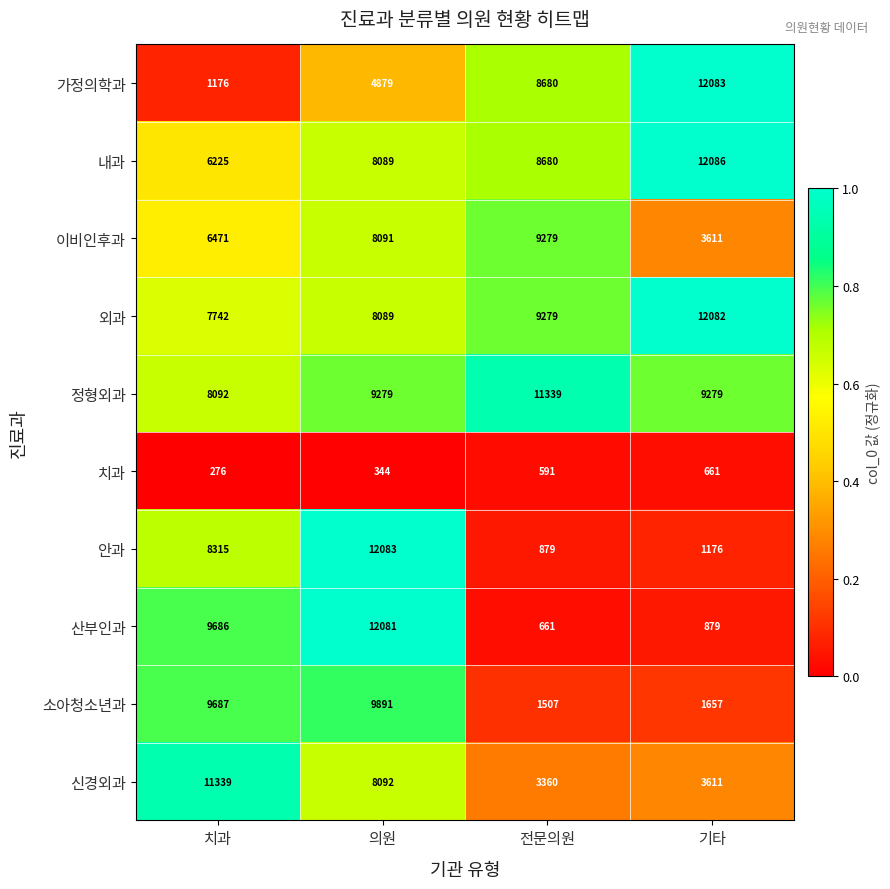

Between 치과 and 의원, which series saw the biggest shift?

안과